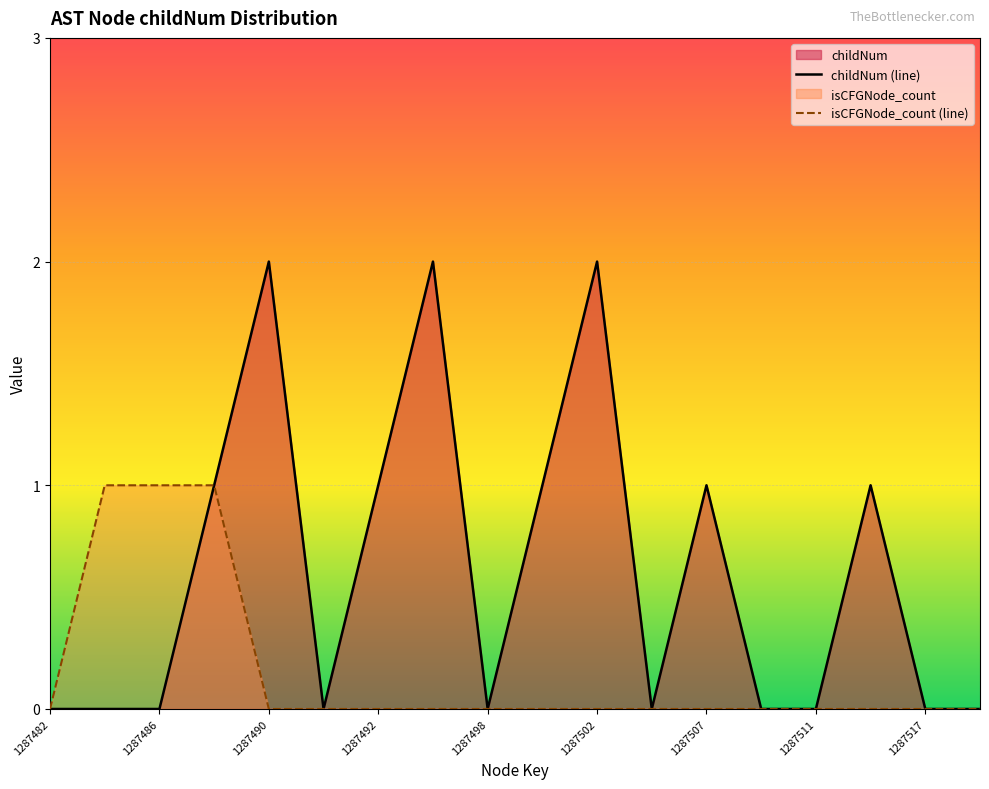

Which series has the widest spread of values?

childNum (line)